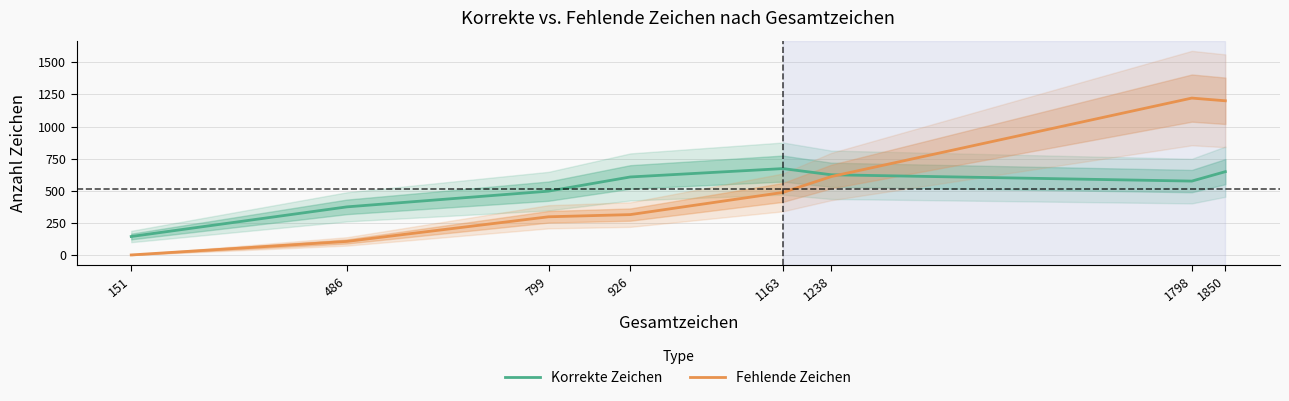

Which series ends up on top after the final intersection of Fehlende Zeichen and Korrekte Zeichen?

Fehlende Zeichen